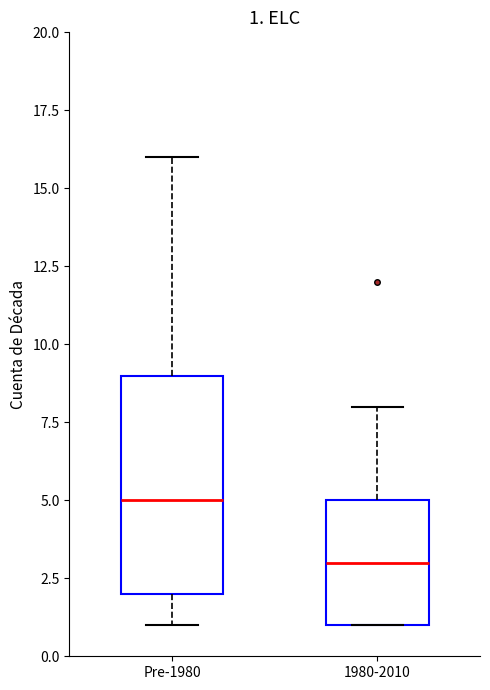

Comparing the boxes themselves (not the whiskers), which one is the tallest?

Pre-1980